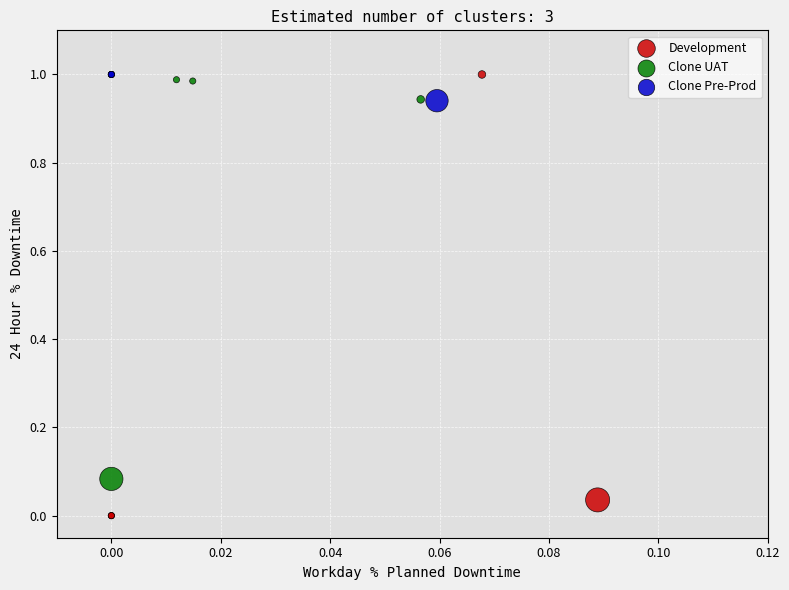

What are all the series names shown in the legend?

Development, Clone UAT, Clone Pre-Prod